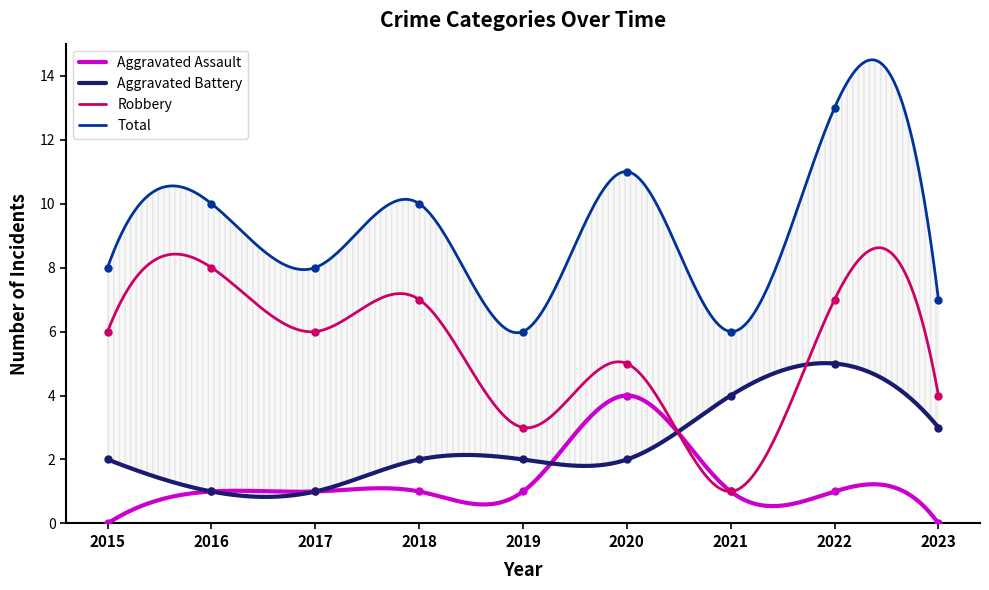

What is the value of the Robbery point at the 4th from the left?

7